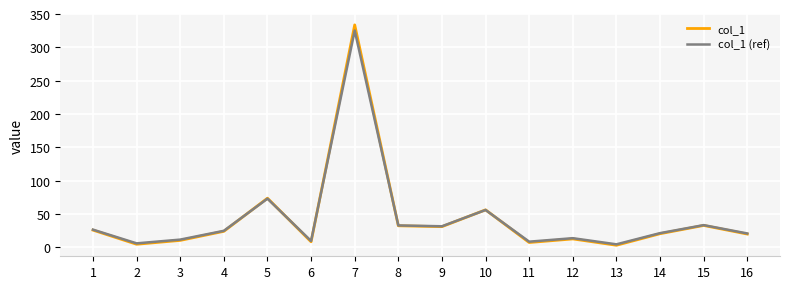

Between 7 and 10, which series saw the biggest shift?

col_1